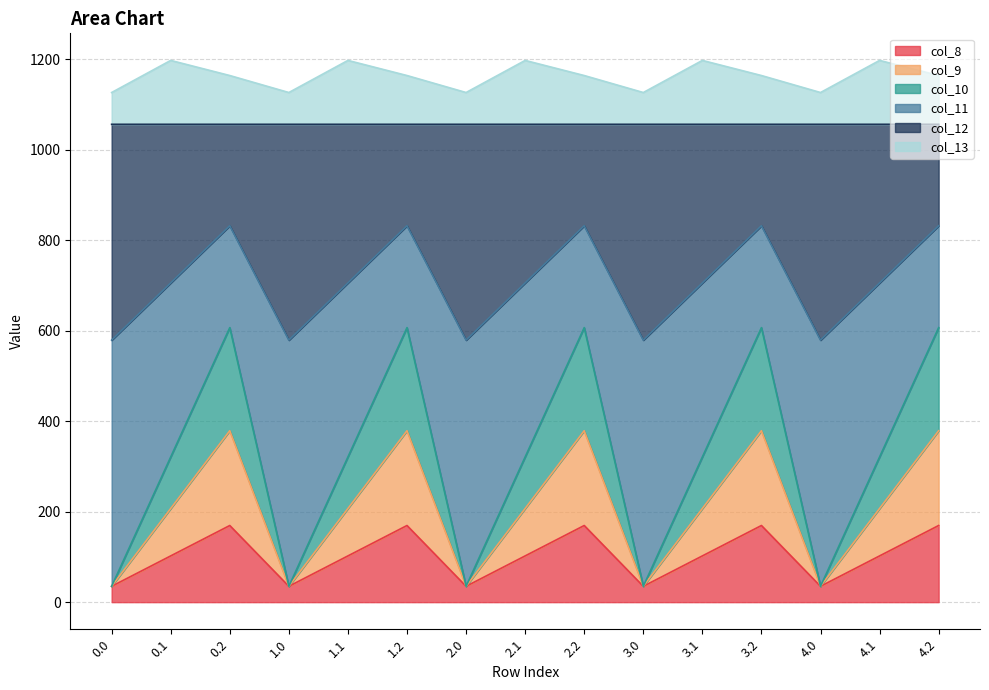

The value of col_11 at 1.0 is 367.2. True or false?

False